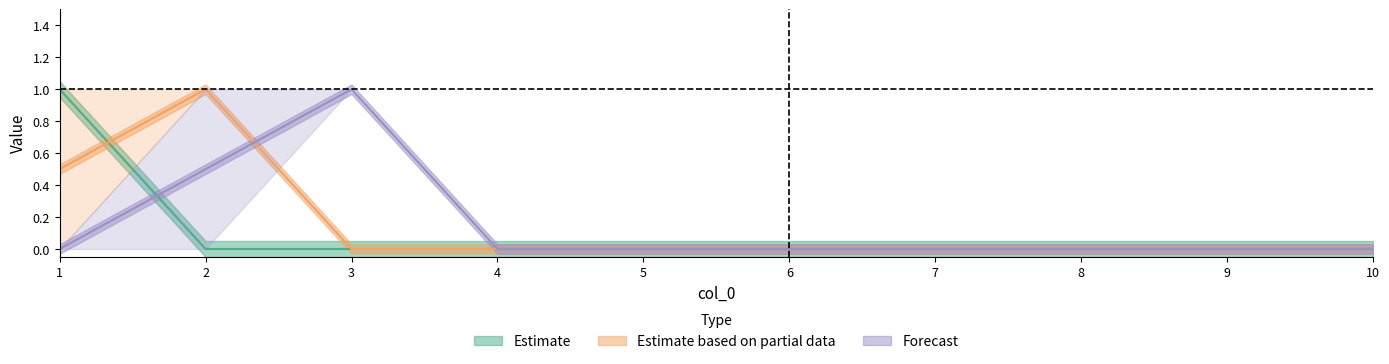

At how many categories does at least one series exceed 0?

3